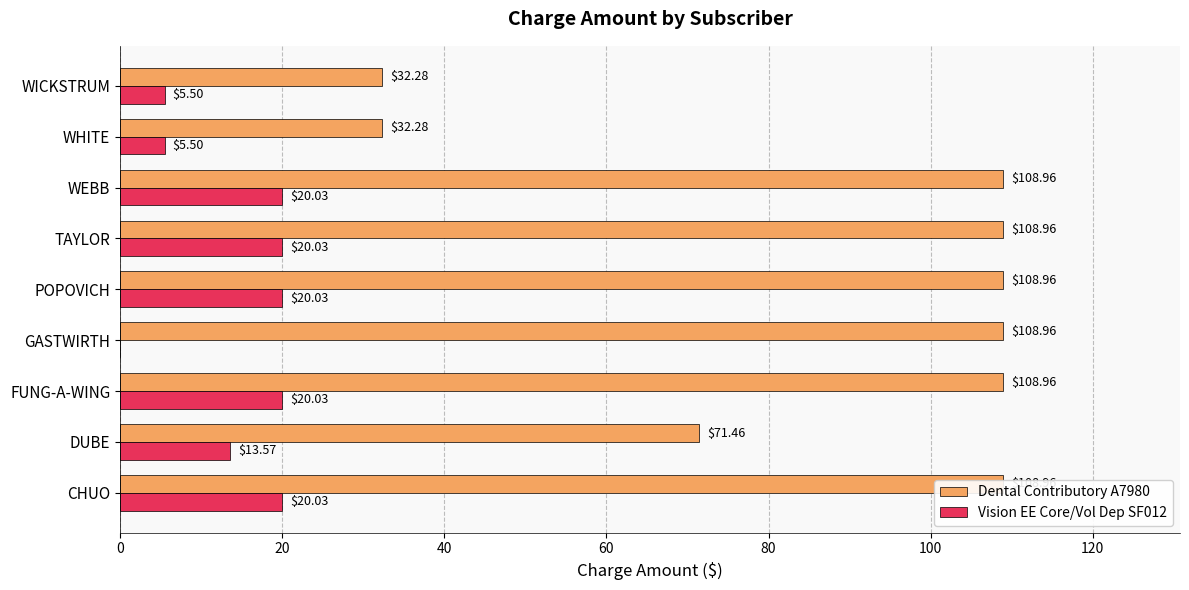

What is the value of the Vision EE Core/Vol Dep SF012 bar at the 1st from the left?

20.0